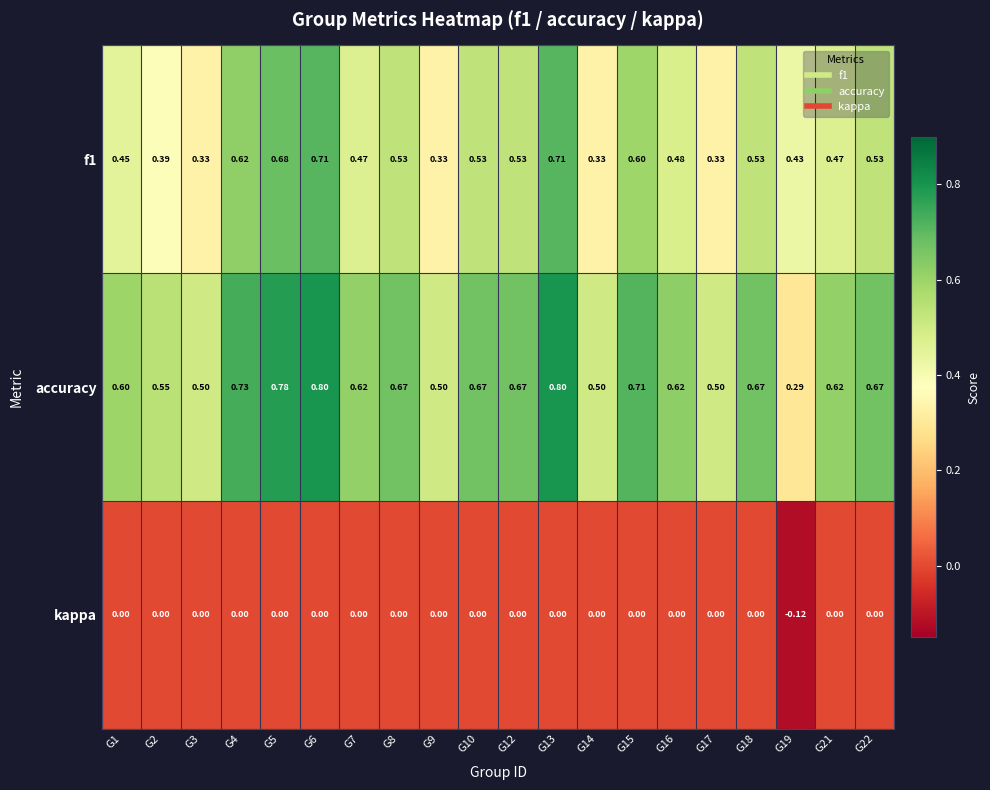

Which series has the largest total across all categories?

accuracy